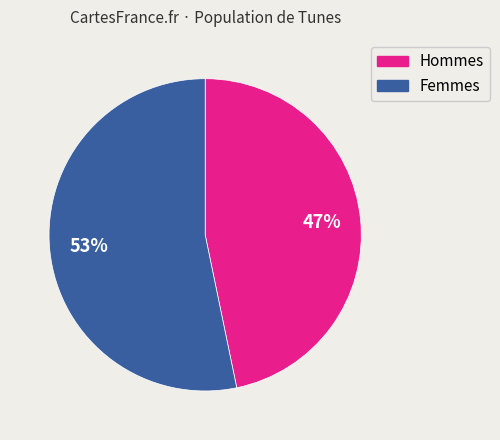

To the nearest percent, what is the difference between the largest and smallest slice percentages?

6%